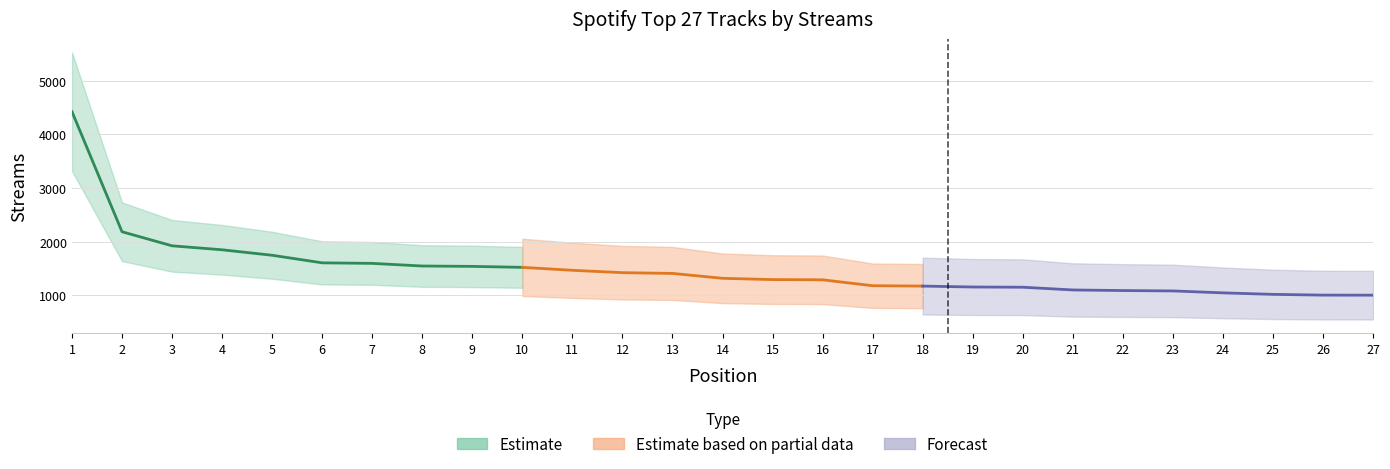

What is the value of the 11th point from the left?

1469